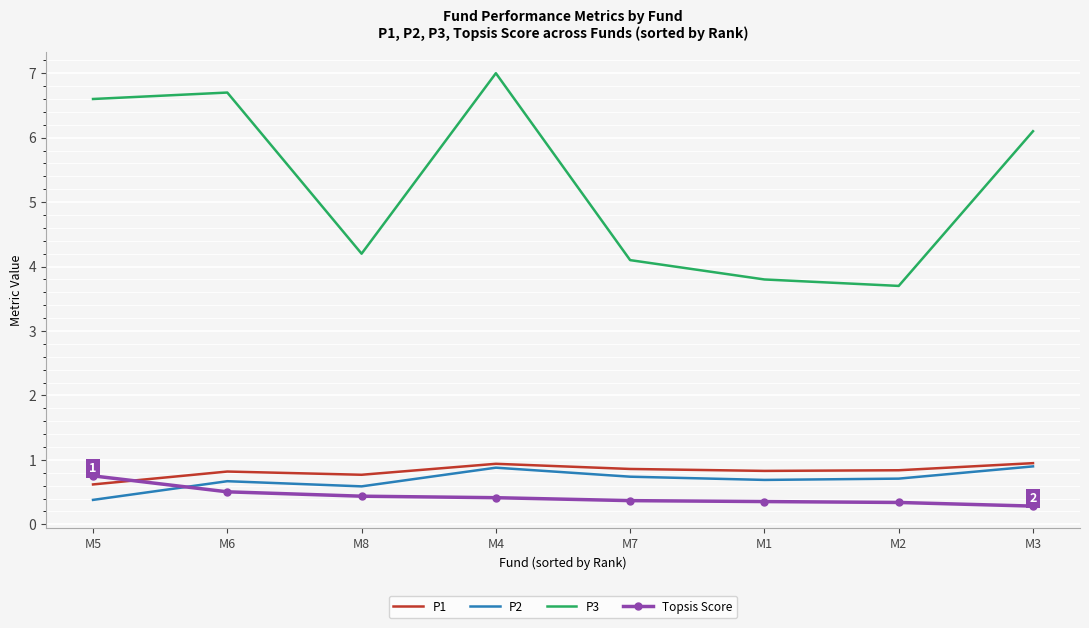

Is the value of P2 at M5 greater than the value of P3 at M7?

No